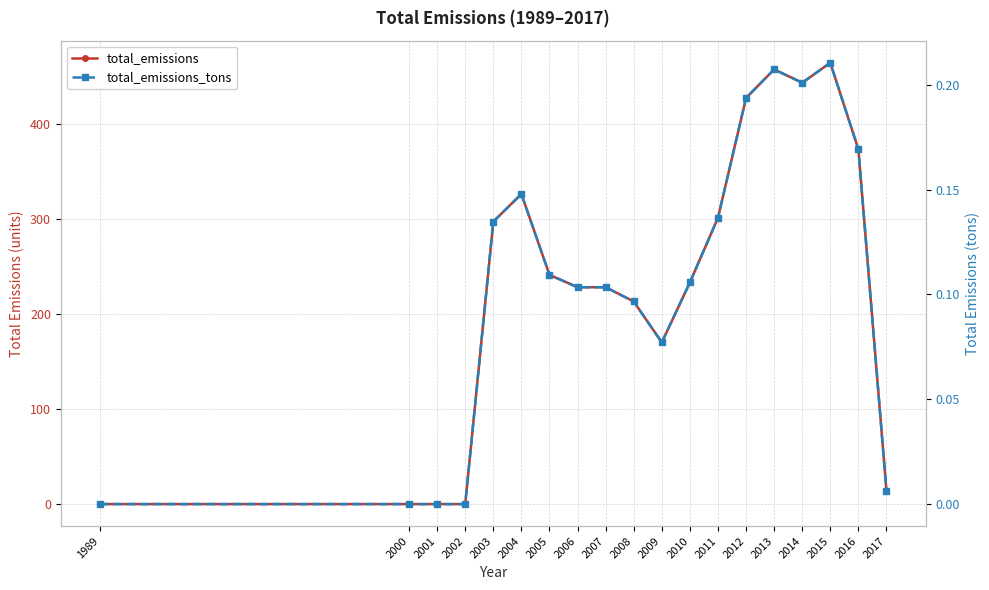

The value of total_emissions at 2009 is 170.0. True or false?

True